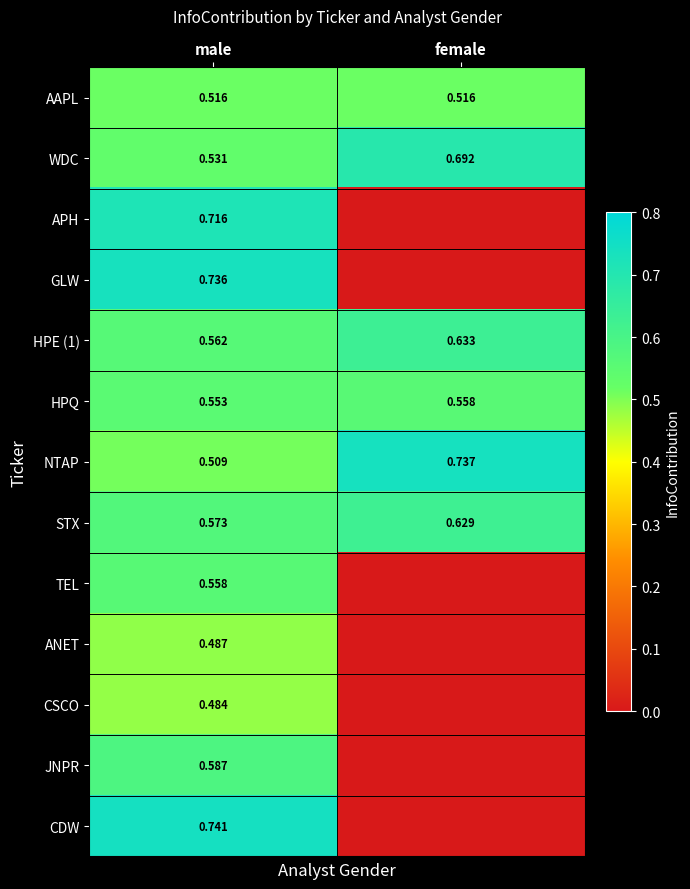

The value of WDC at female is 0.7. True or false?

True